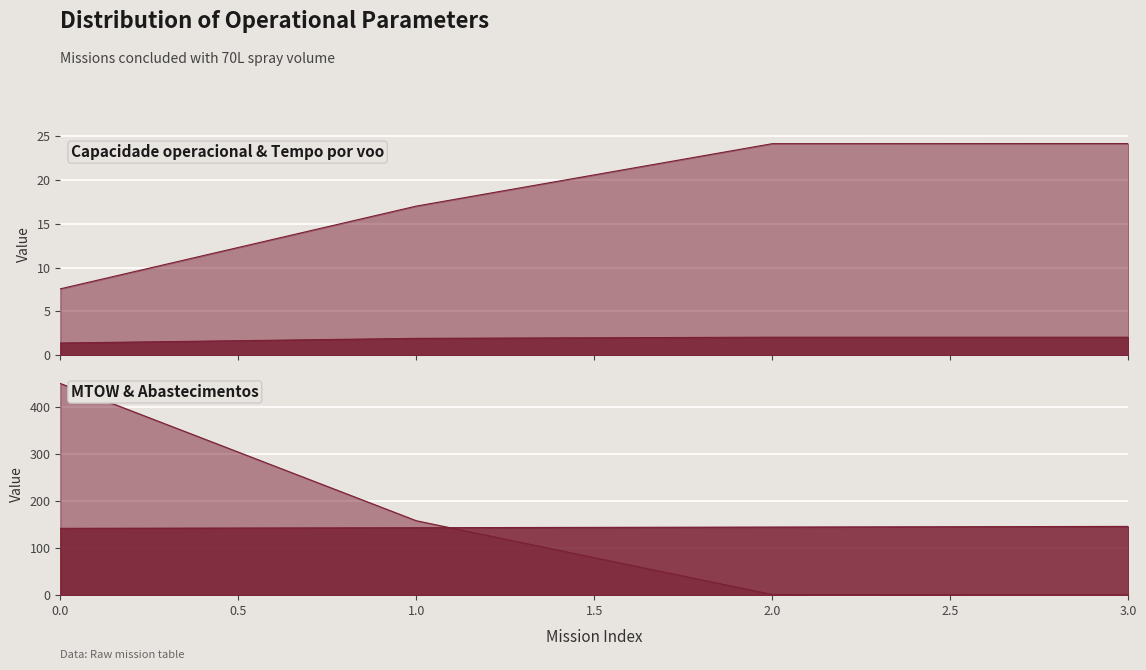

Which has a higher value, 0 or 2?

2